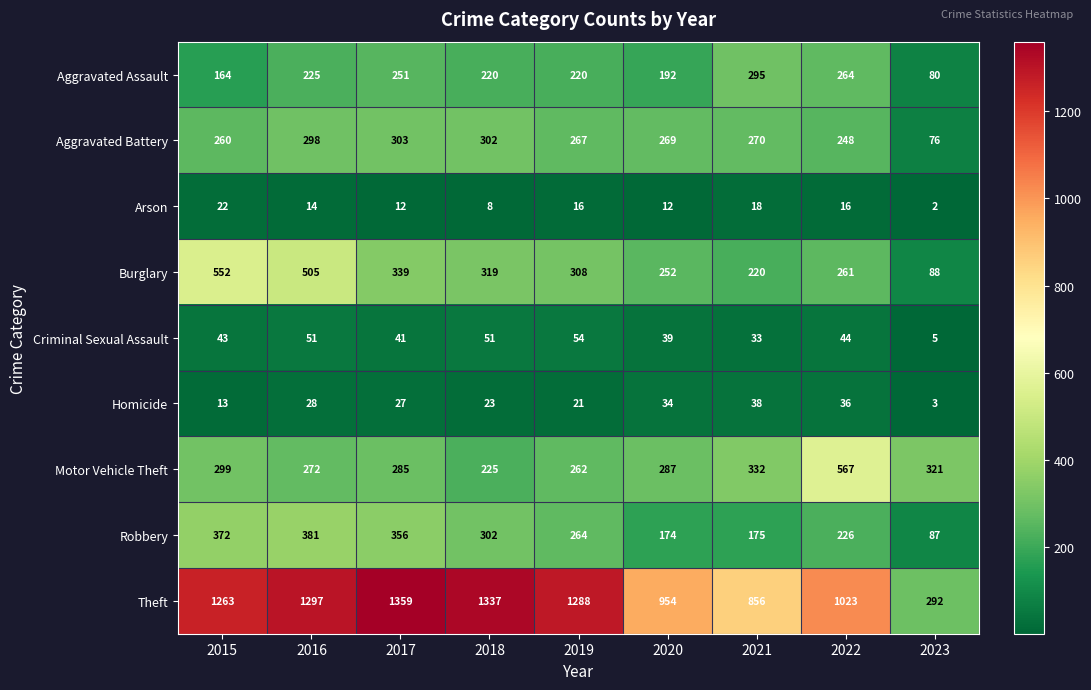

Where does the Aggravated Assault series first go above 220?

2016